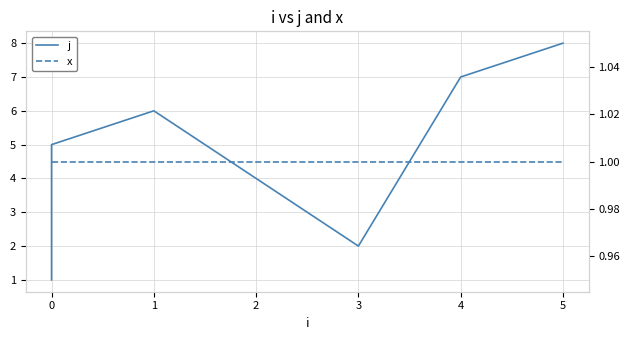

The x series shows 0 at 0. True or false?

False